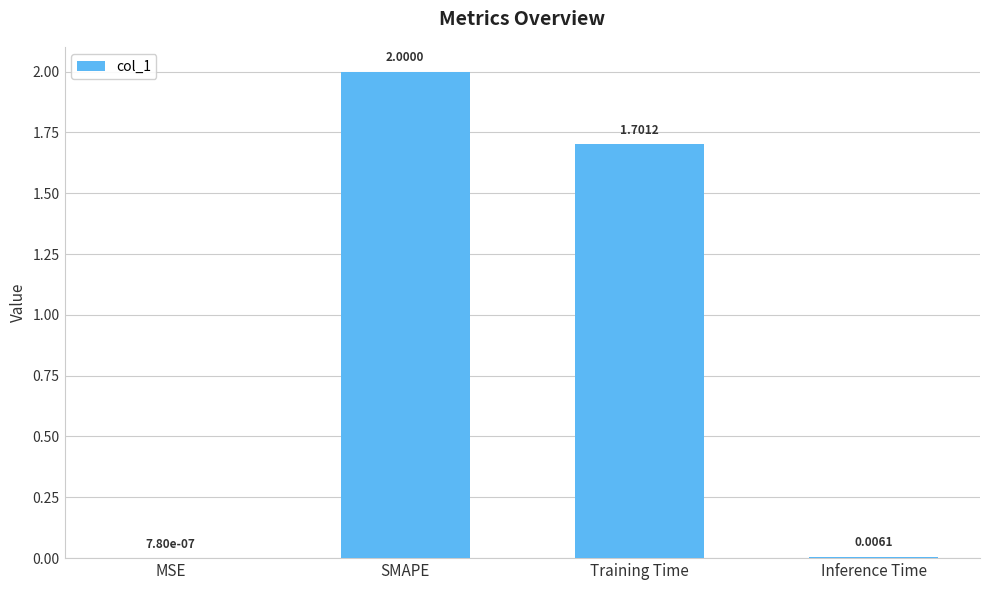

At which label is the value closest to 1?

Training Time